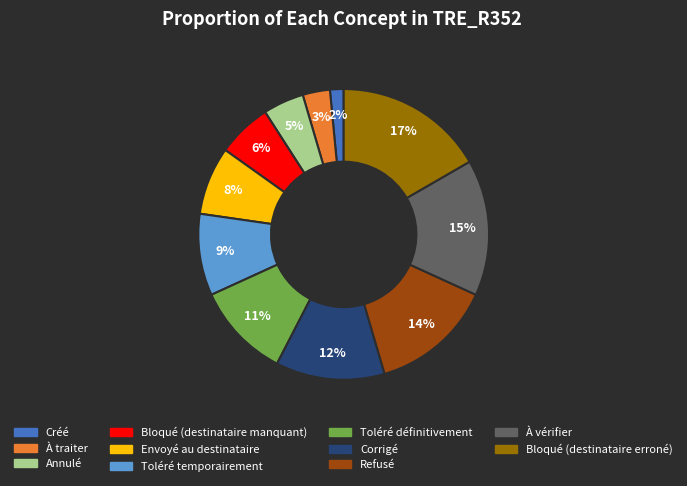

How many slices are in this pie chart?

11